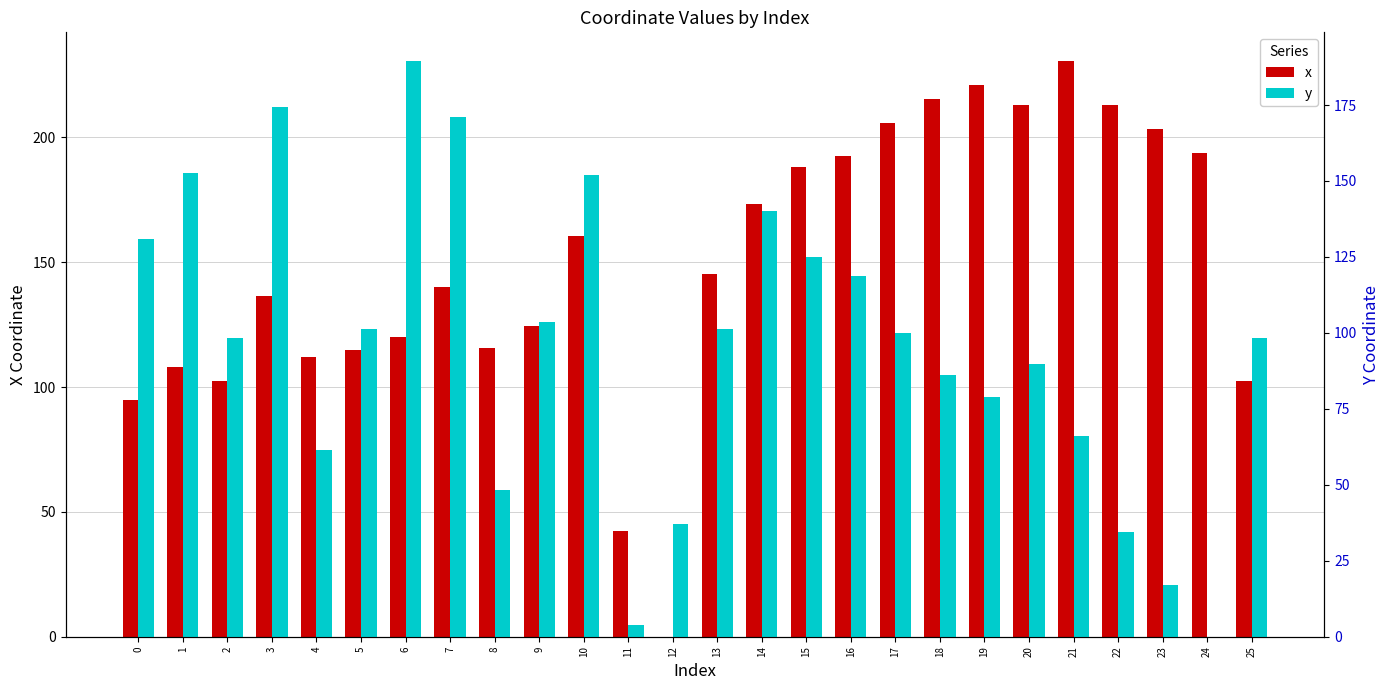

What is the approximate value of y at 18?

86.3